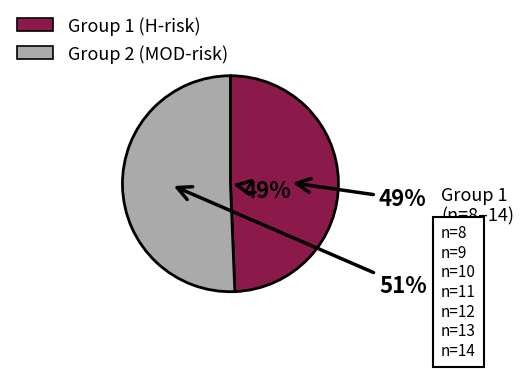

The 13 slice represents 2% of the pie. True or false?

False